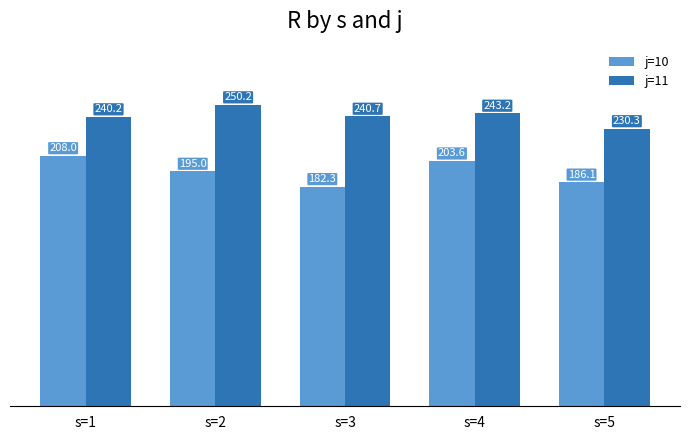

Rank the series at s=1 from lowest to highest value.

j=10, j=11